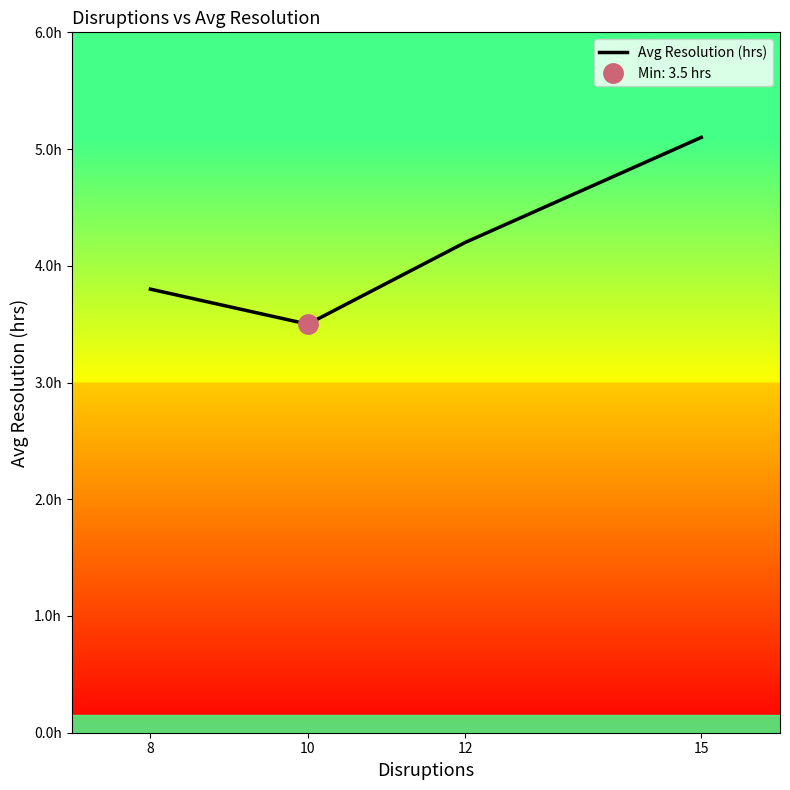

What is the average value?

4.2